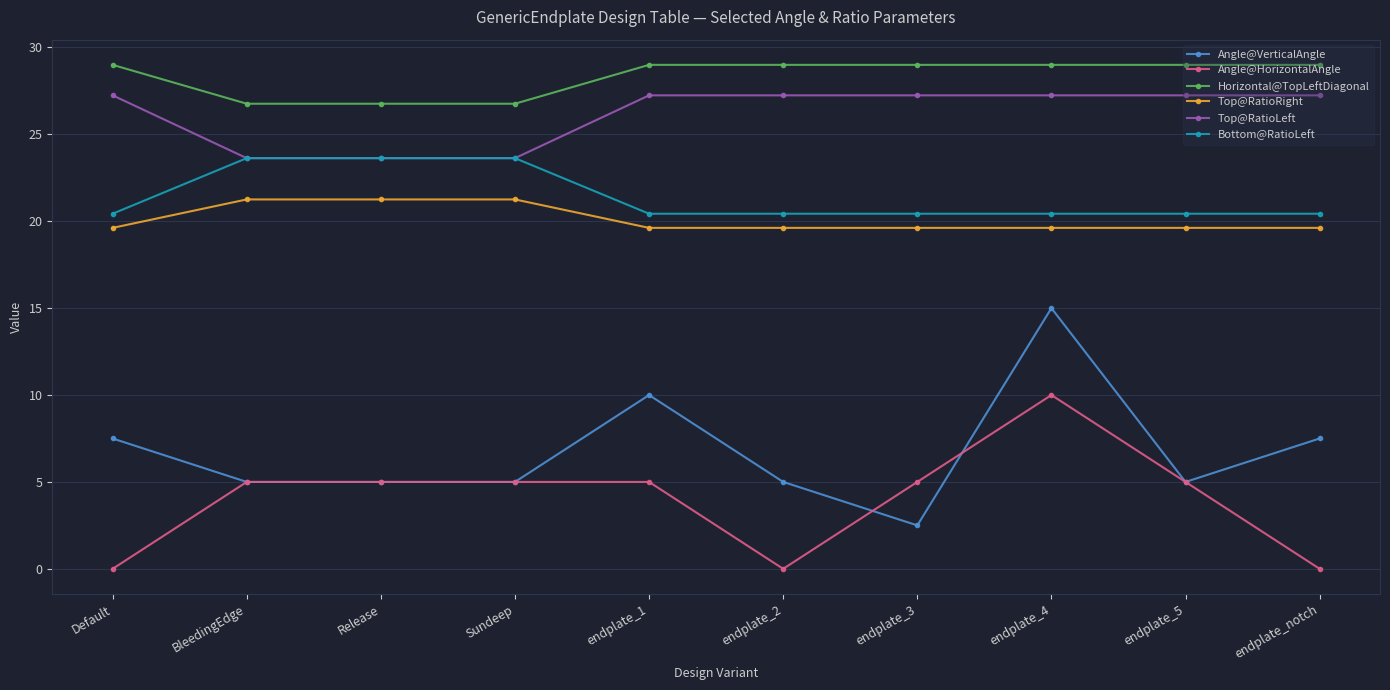

Is this an area chart (filled region under the line)?

No